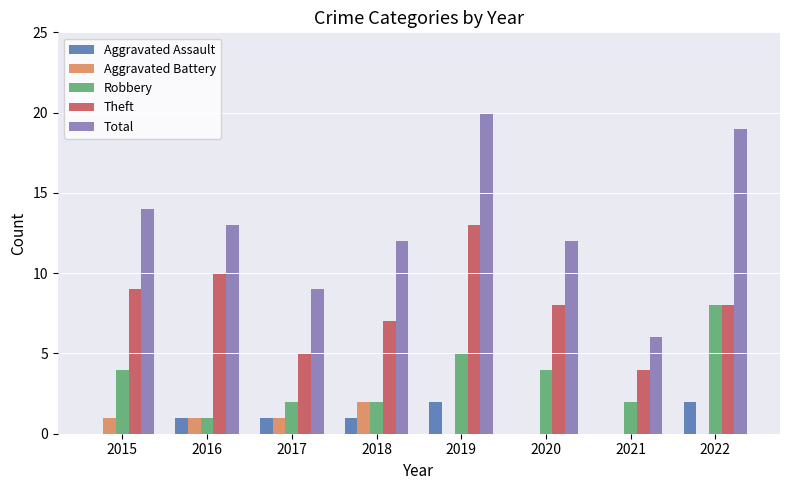

True or false: Robbery has a value of 1 at 2021.

False